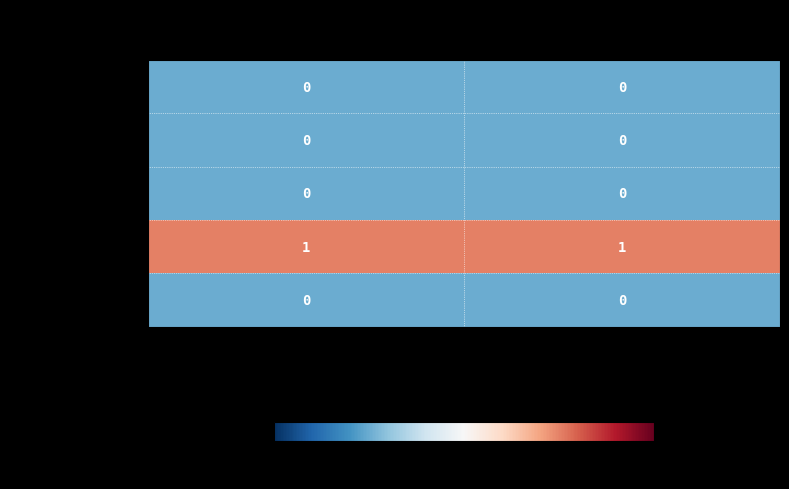

True or false: Extension.value[x] has a value of 0 at Min.

True